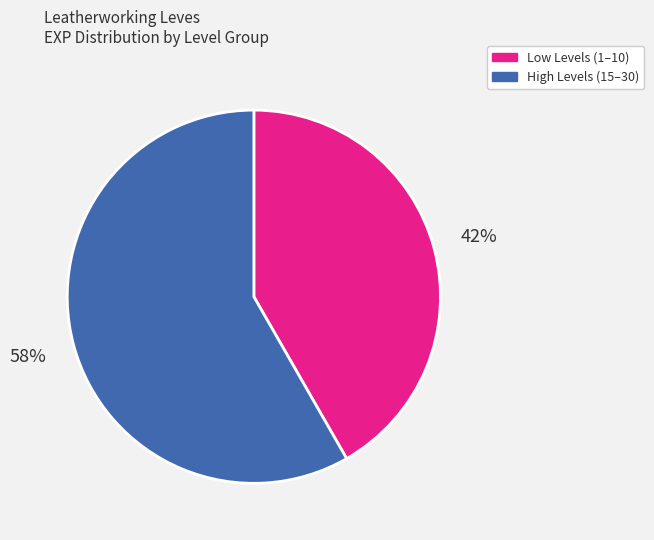

Is there a majority slice in this chart?

Yes